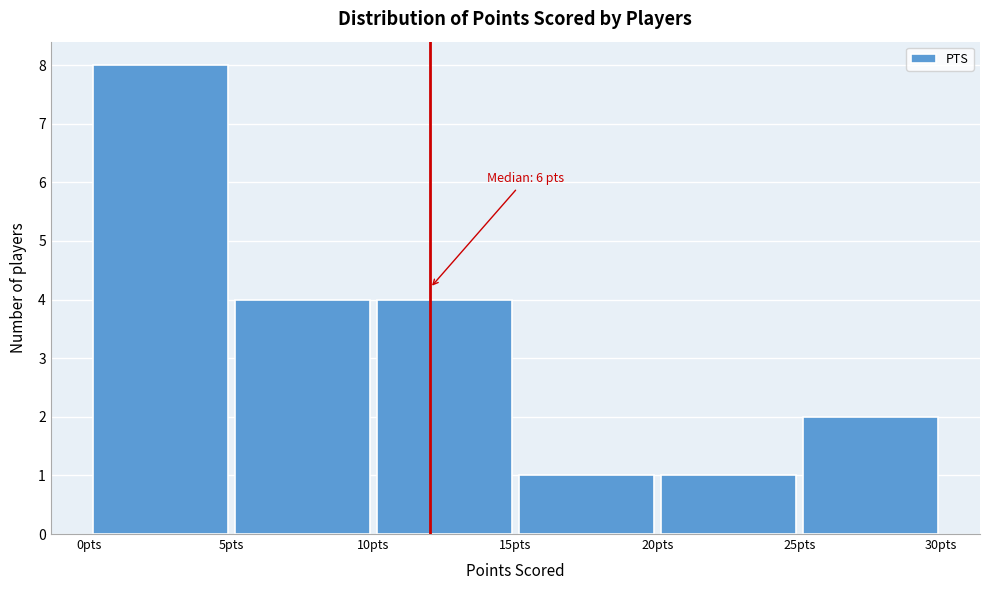

Over which range of the x-axis is the bar tallest?

0 to 5